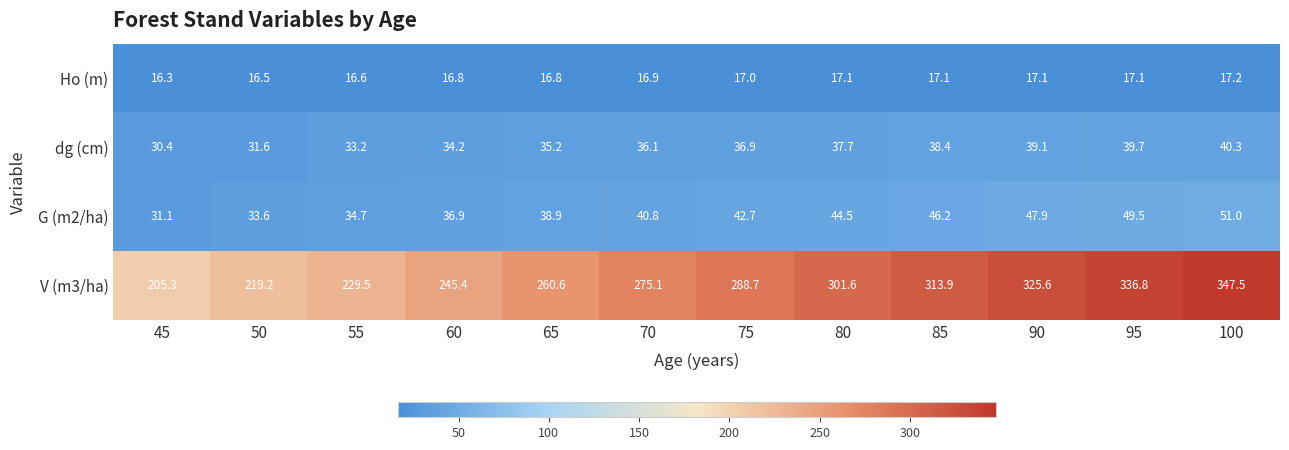

Which series has the largest total across all categories?

V (m3/ha)